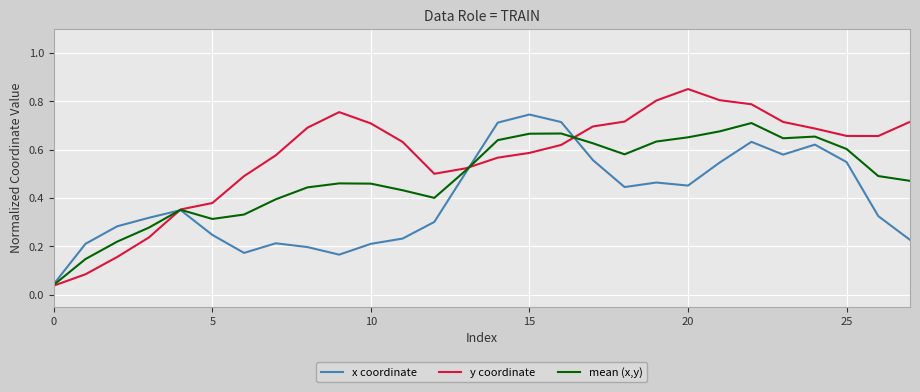

Which series has the largest total across all categories?

y coordinate